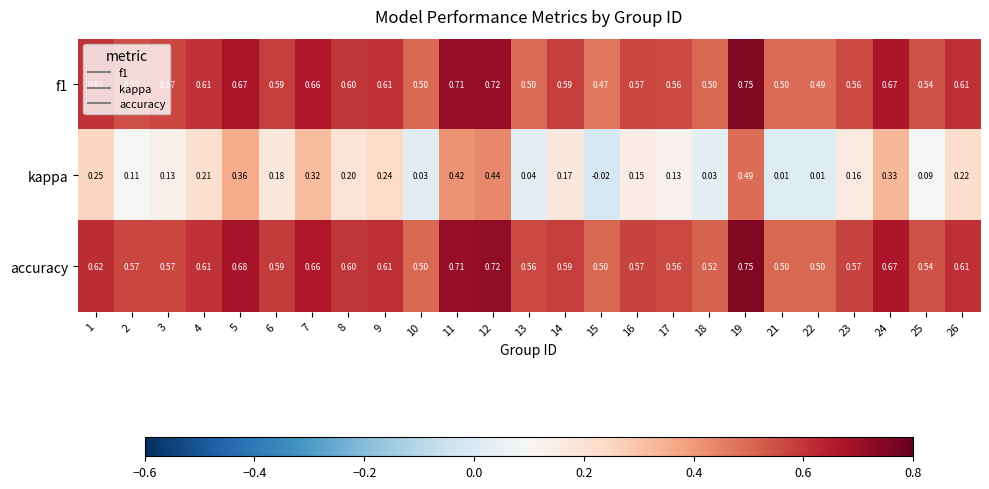

At how many categories does at least one series exceed 0?

25